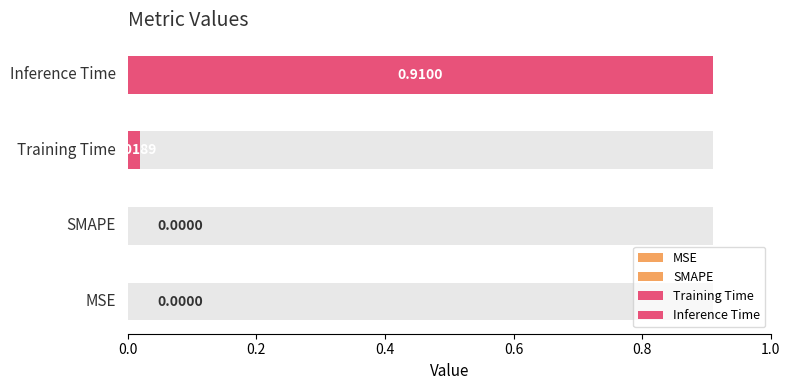

List the labels in order of value, largest first.

Inference Time, Training Time, MSE, SMAPE